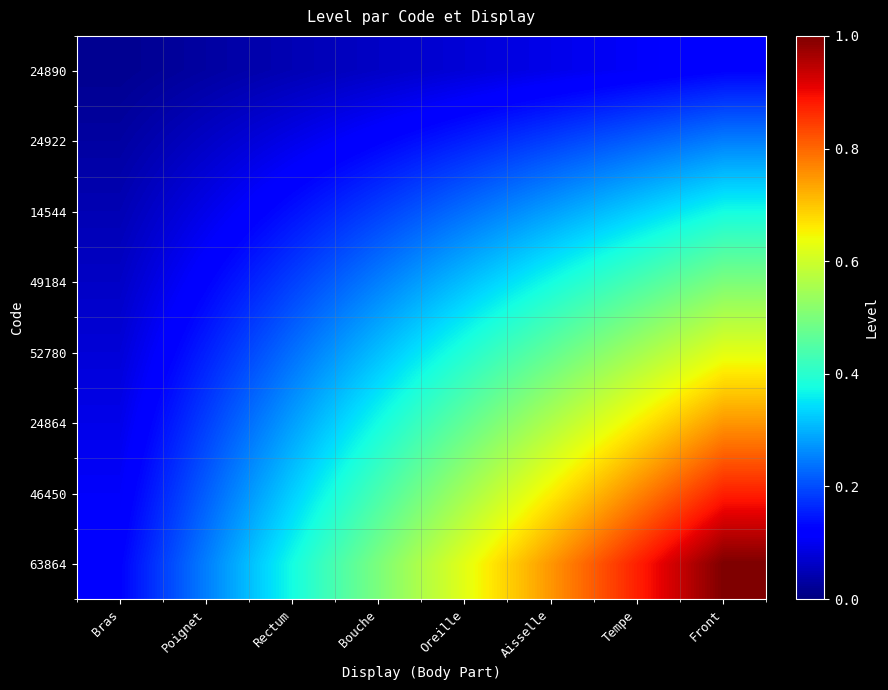

What is the difference between the highest and lowest values at Front?

0.9